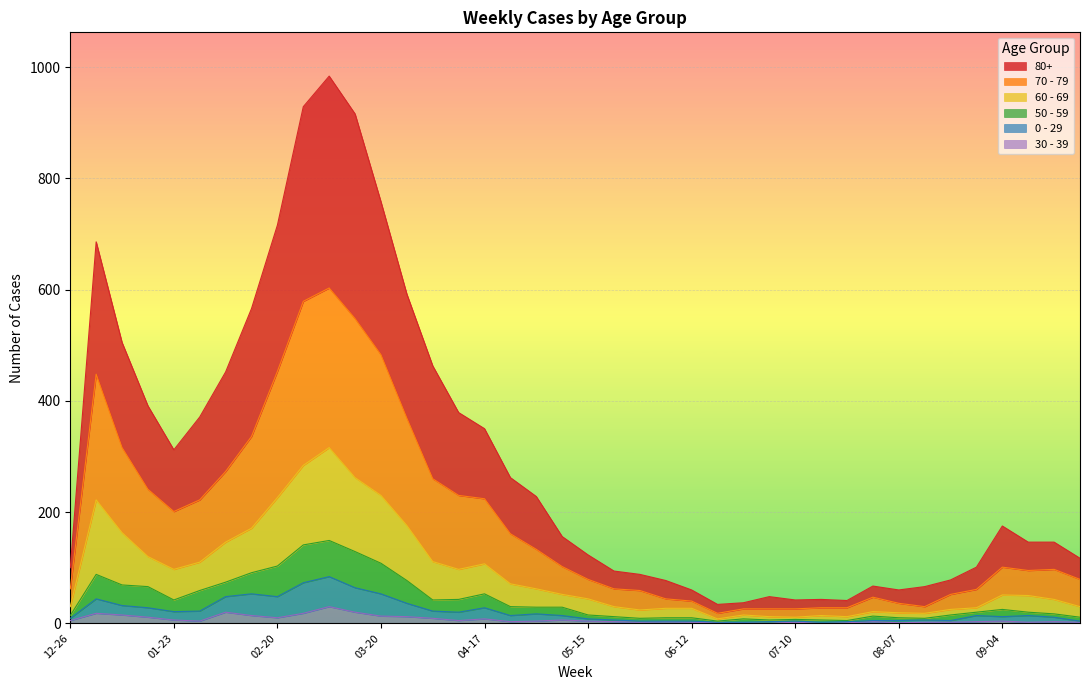

What is the average value of the 0 - 29 series?

21